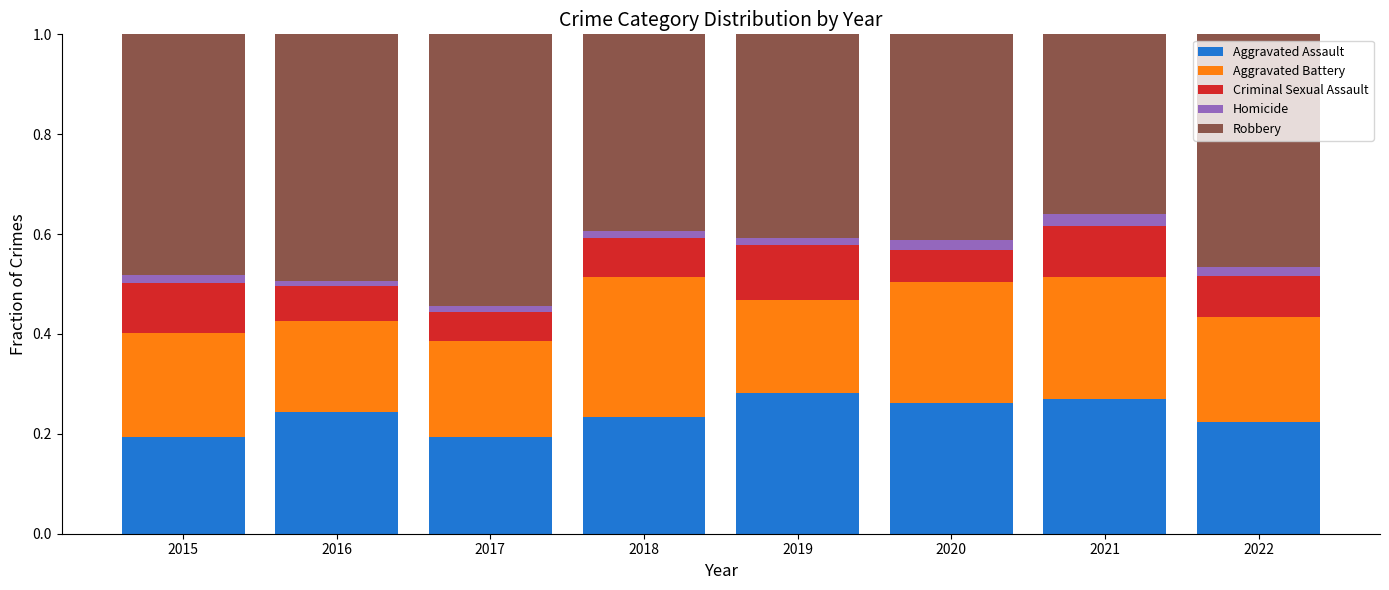

How many Aggravated Assault values are between 0 and 1?

8